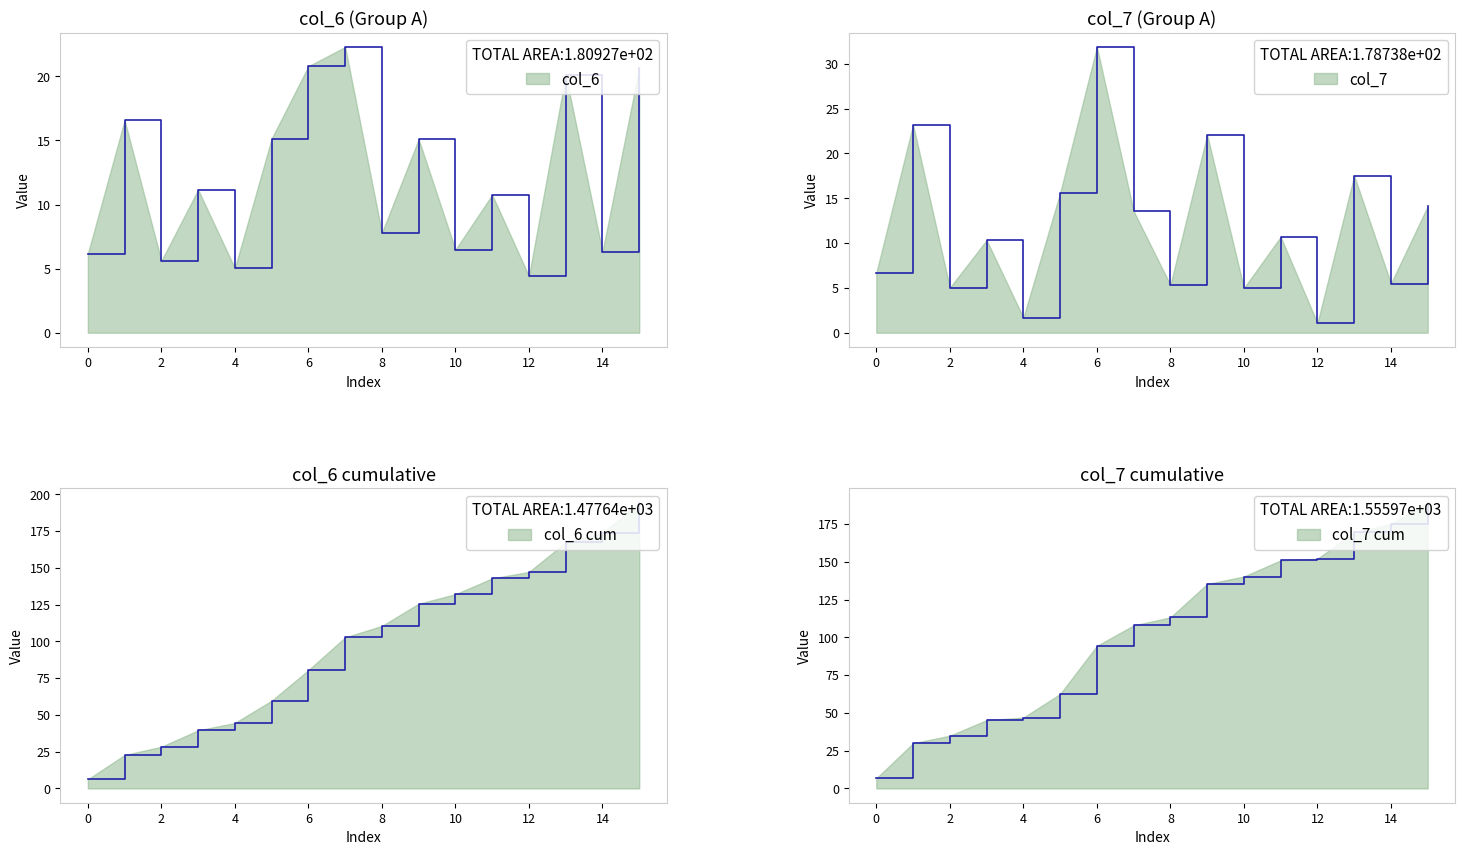

How many lines are shown in the chart?

2